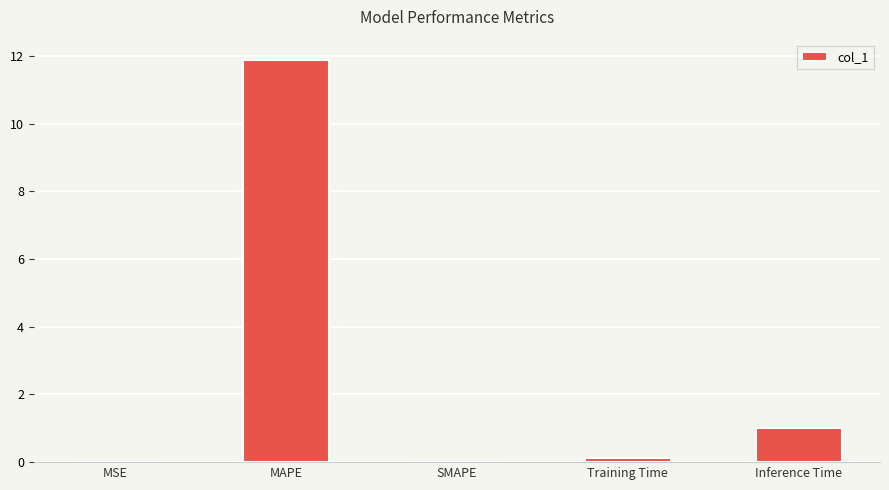

What is the greatest value displayed?

11.9